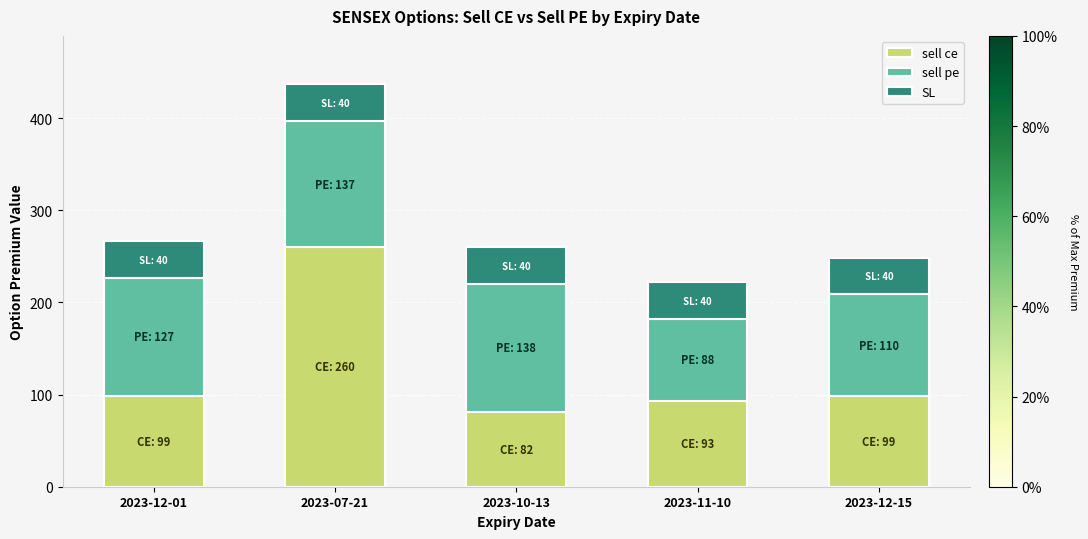

True or false: sell ce has a value of 81.6 at 2023-10-13.

True